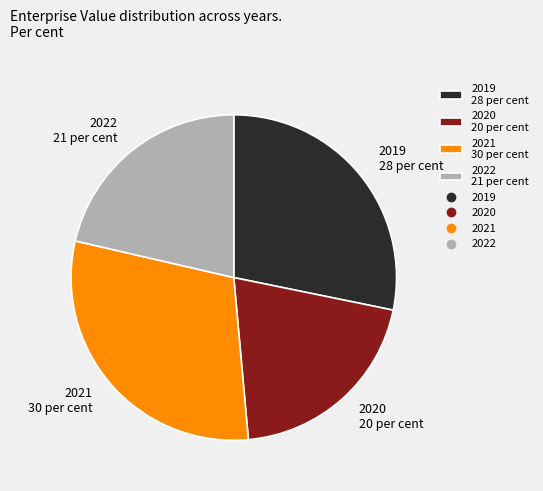

Does 2020 20 per cent represent more than half of the total?

No